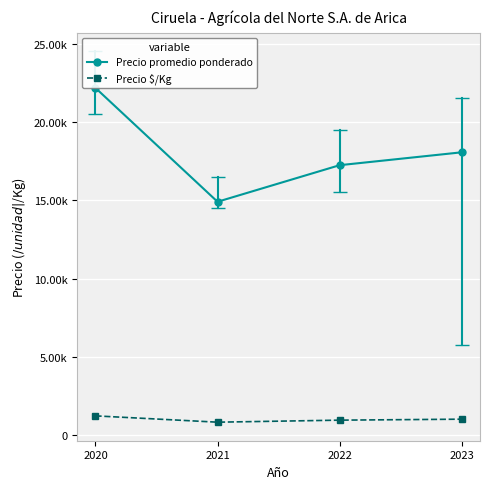

Where is the first local minimum for Precio $/Kg?

2021